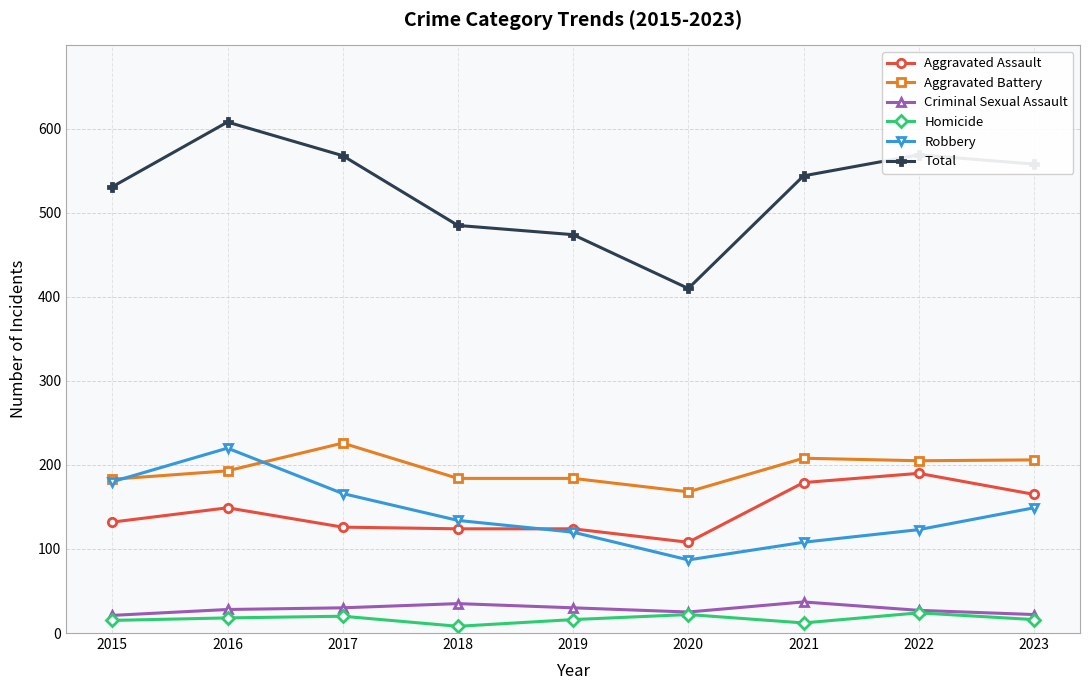

Count the number of categories in the chart.

9